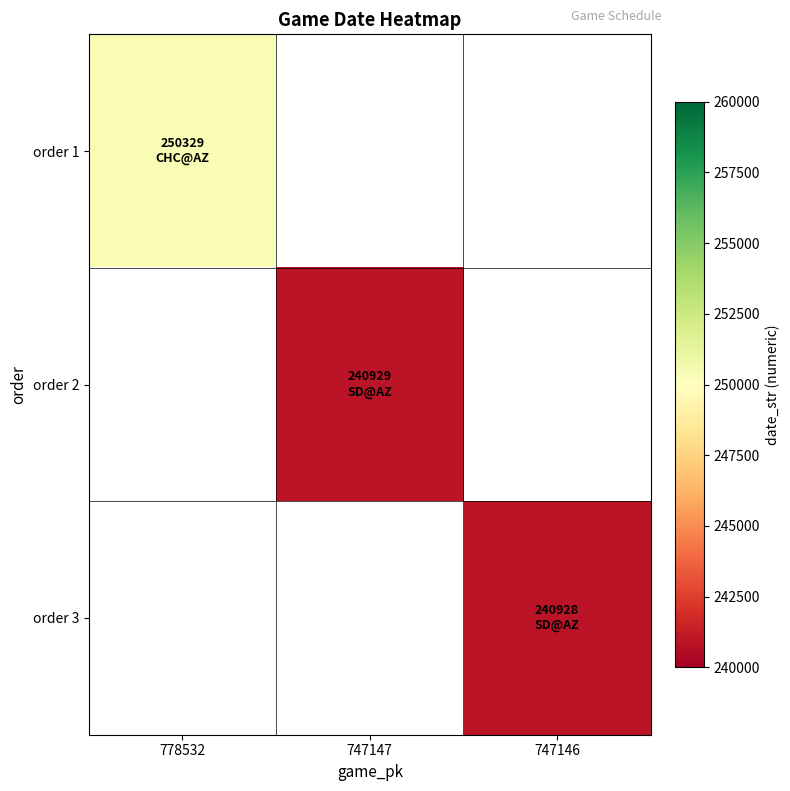

Which category has the highest value in the order 2 series?

778532